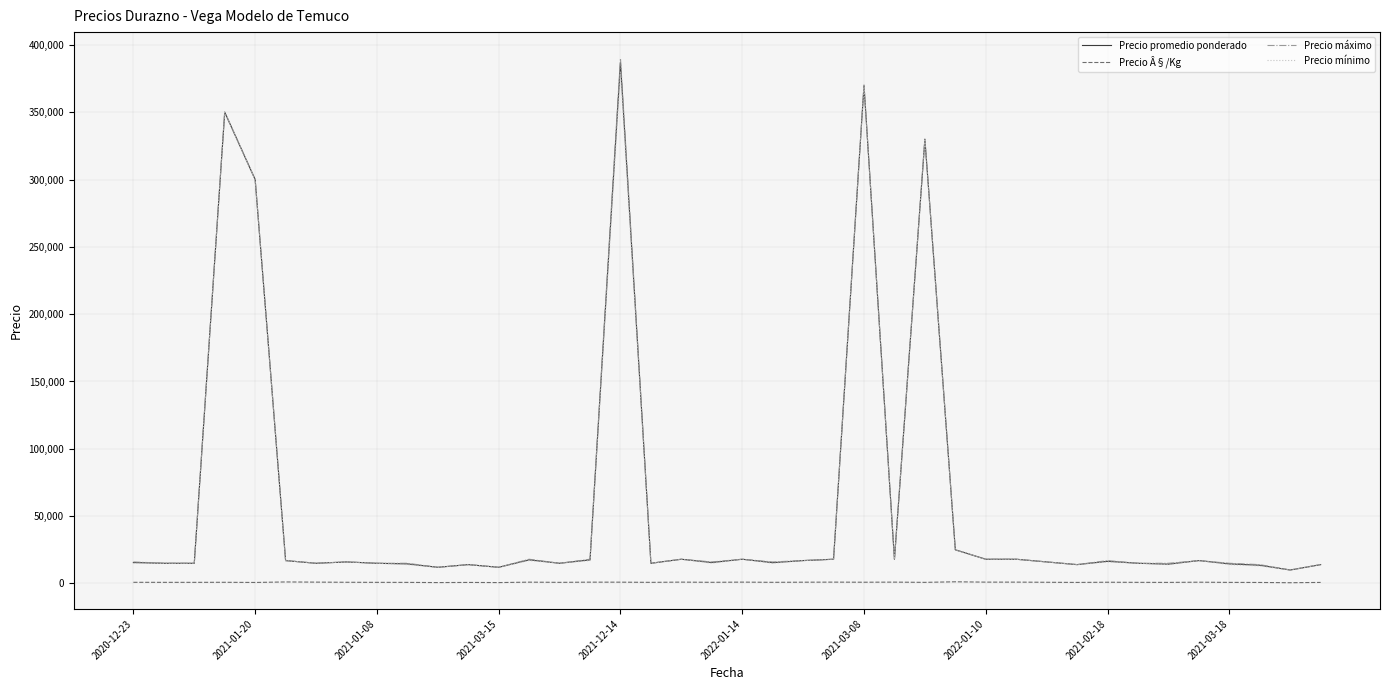

True or false: Precio Â§/Kg and Precio mínimo cross at least once.

False